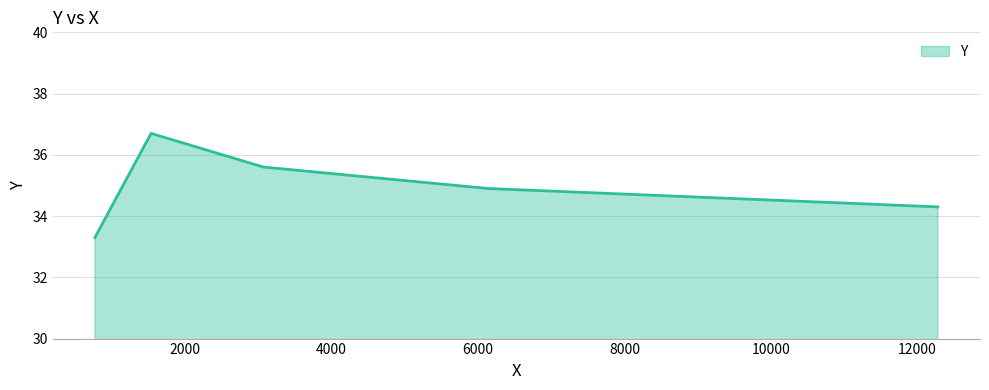

What is the sum of all values?

174.8